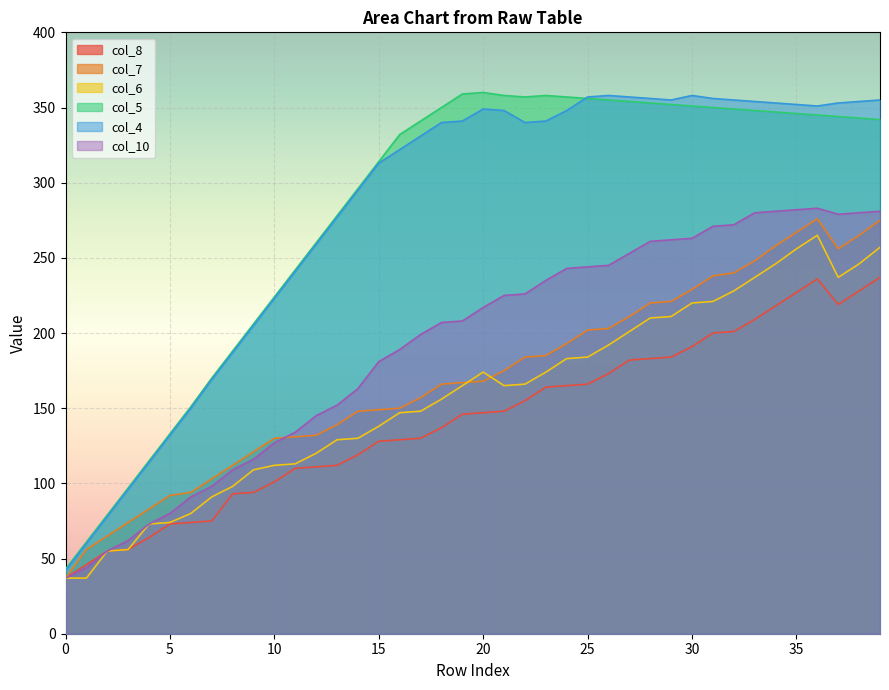

Is it true that col_8 equals 33 at 25?

False